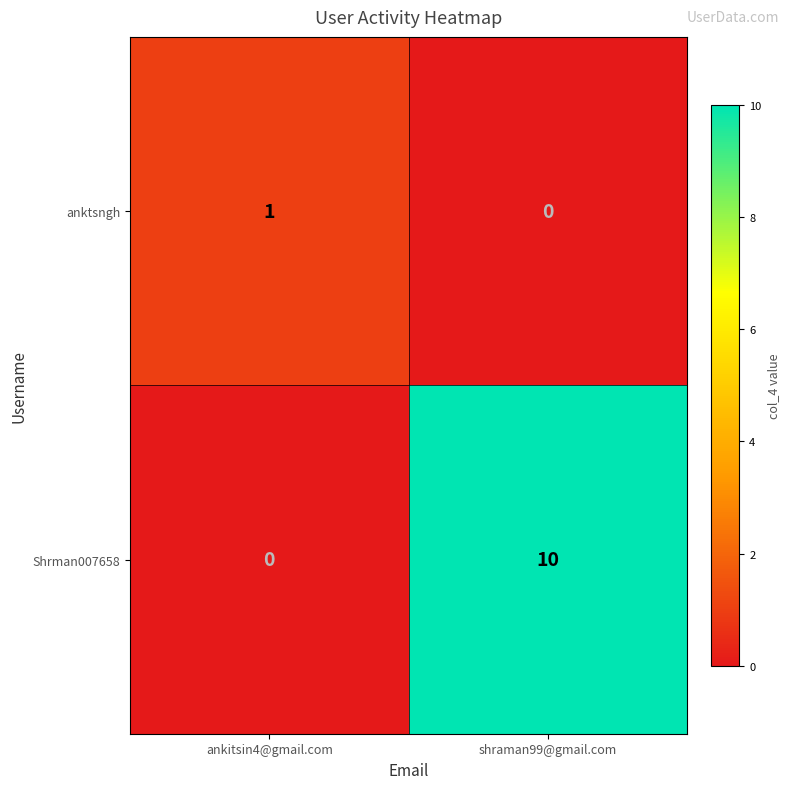

Reading left to right, what are all the values shown in this chart?

anktsngh: ankitsin4@gmail.com=1	shraman99@gmail.com=0
Shrman007658: ankitsin4@gmail.com=0	shraman99@gmail.com=10